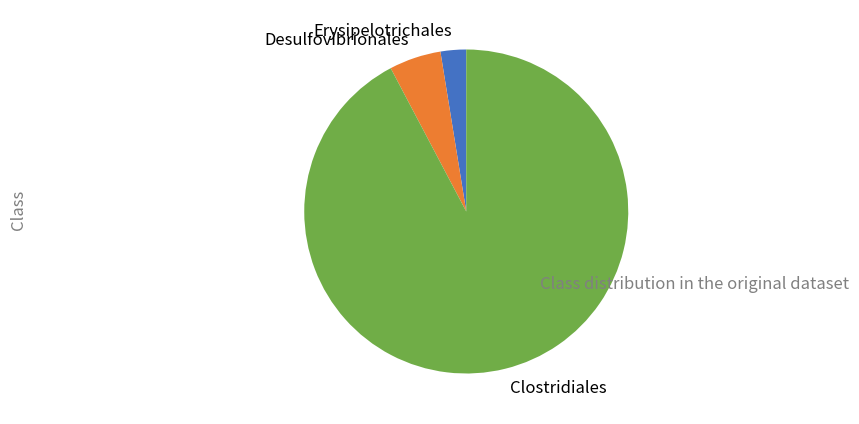

The Desulfovibrionales slice represents 5% of the pie. True or false?

True